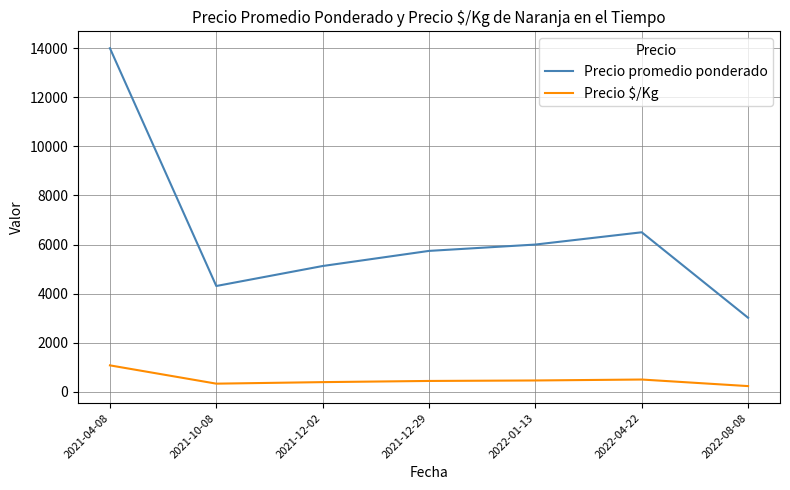

List the series in order of their overall mean, lowest first.

Precio $/Kg, Precio promedio ponderado